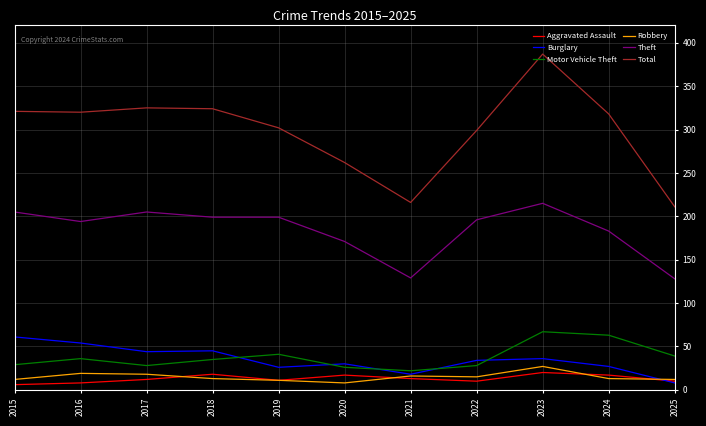

Rank the series by their maximum value, from lowest to highest.

Aggravated Assault, Robbery, Burglary, Motor Vehicle Theft, Theft, Total